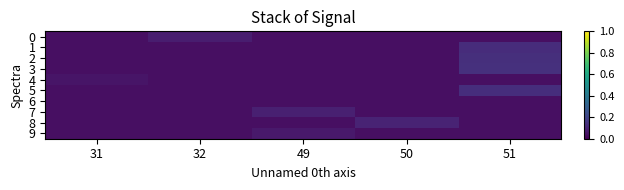

Reading left to right, extract all data points from this chart.

0: 31=0.0	32=0.1	49=0.0	50=0.0	51=0.0
1: 31=0.0	32=0.0	49=0.0	50=0.0	51=0.1
2: 31=0.0	32=0.0	49=0.0	50=0.0	51=0.1
3: 31=0.0	32=0.0	49=0.0	50=0.0	51=0.1
4: 31=0.1	32=0.0	49=0.0	50=0.0	51=0.0
5: 31=0.0	32=0.0	49=0.0	50=0.0	51=0.1
6: 31=0.0	32=0.0	49=0.0	50=0.0	51=0.0
7: 31=0.0	32=0.0	49=0.1	50=0.0	51=0.0
8: 31=0.0	32=0.0	49=0.0	50=0.1	51=0.0
9: 31=0.0	32=0.0	49=0.1	50=0.0	51=0.0